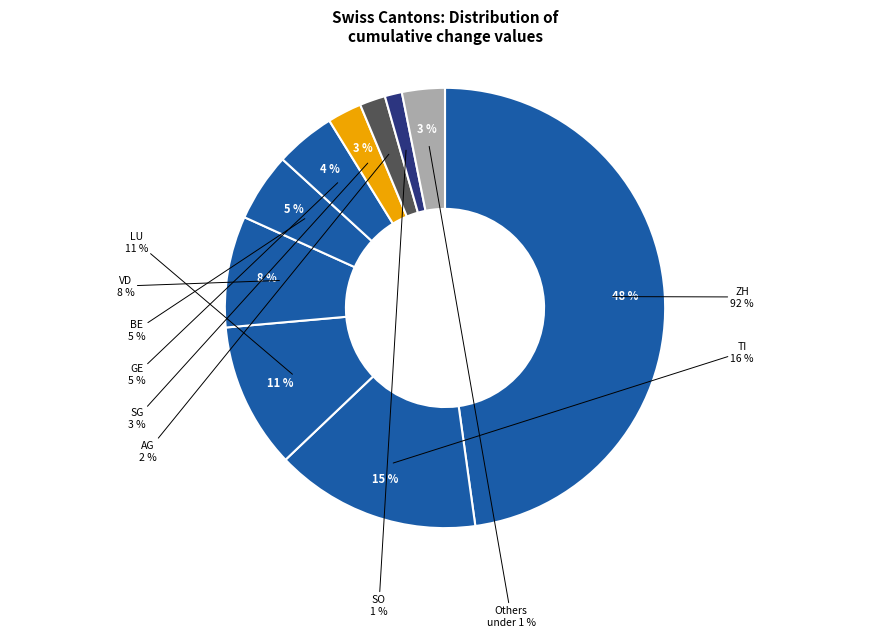

Is there a majority slice in this chart?

No